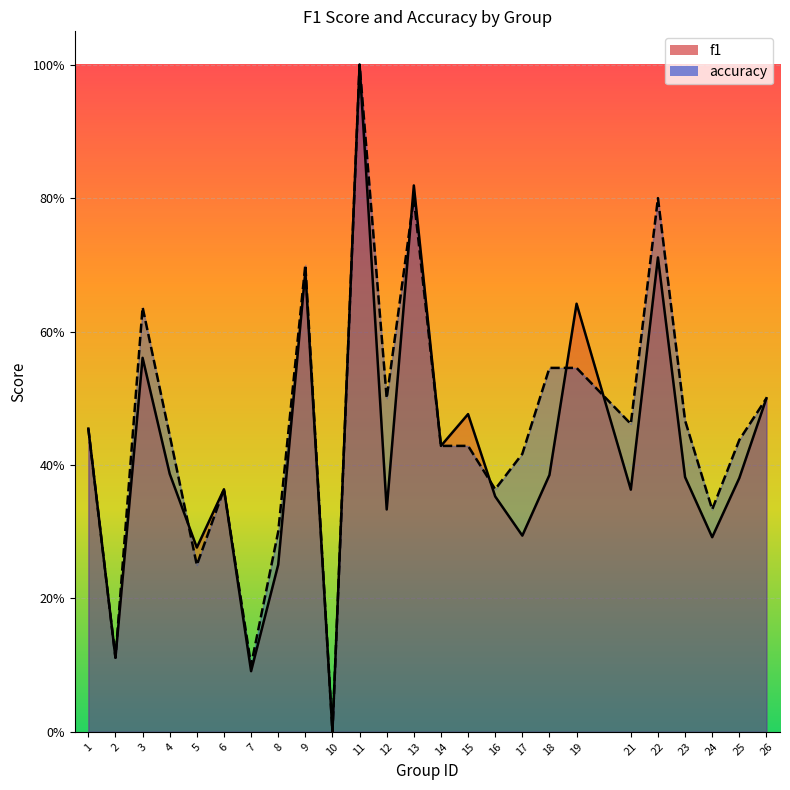

Is the value of f1 at 18 greater than the value of accuracy at 6?

Yes